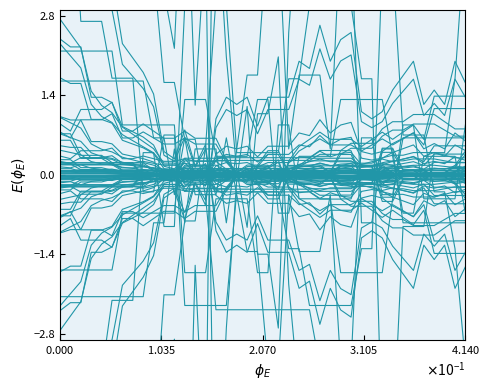

How many values in the CH series are below 0?

25